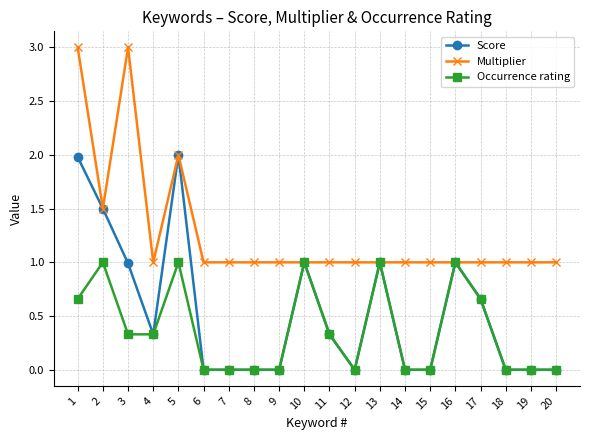

The Score series shows 0.6 at 3. True or false?

False